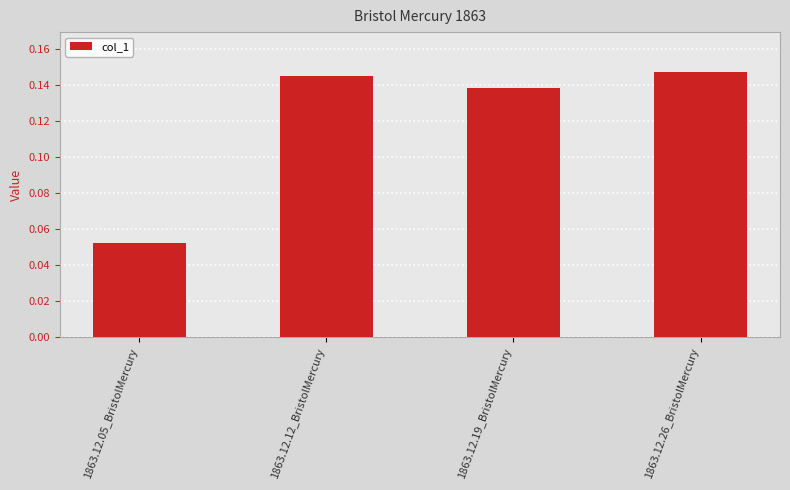

What is the label of the 4th bar from the right?

1863.12.05_BristolMercury